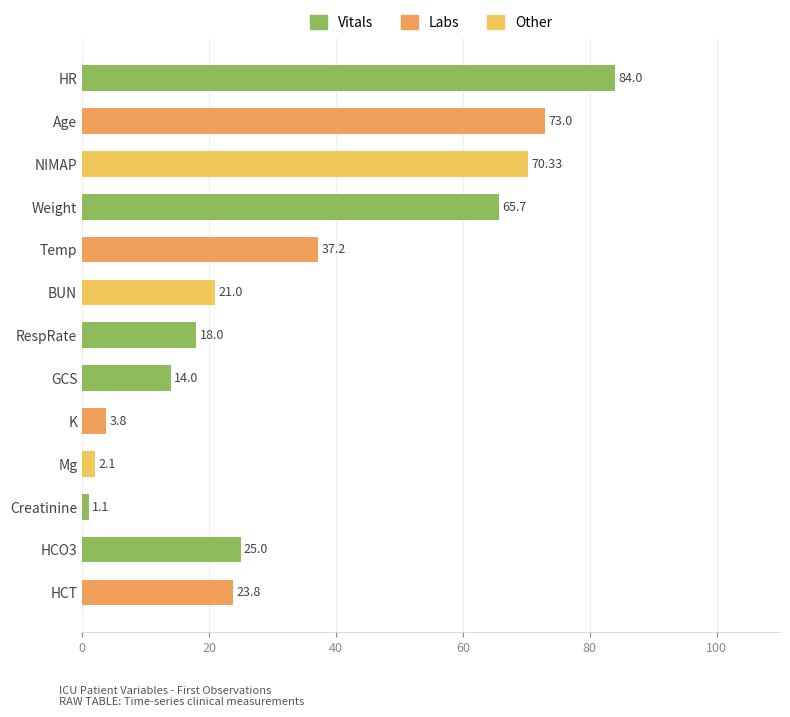

Is it true that the value at NIMAP is 45.7?

False